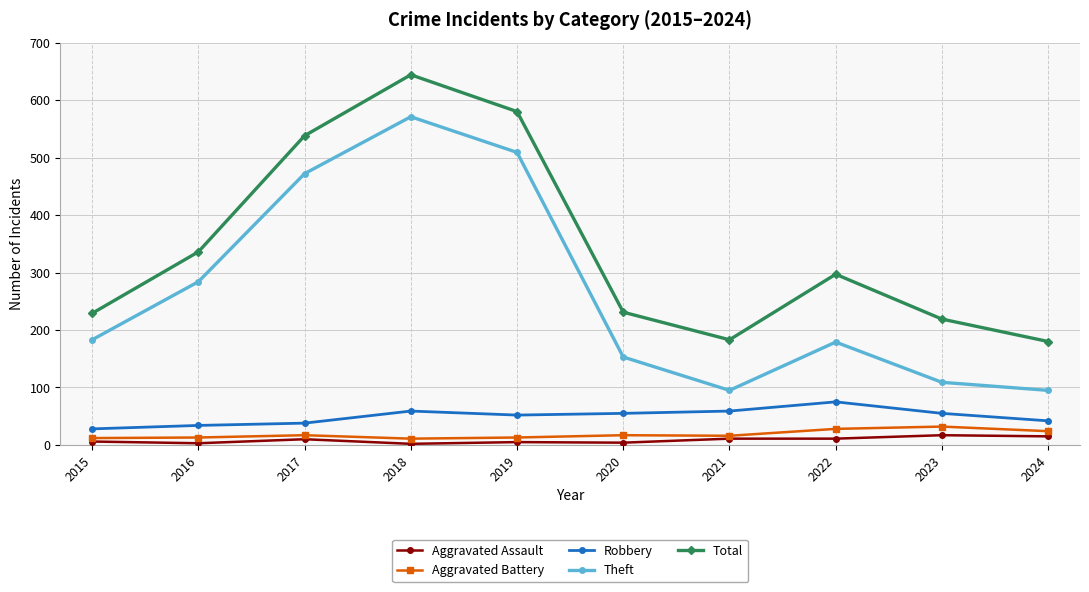

At how many categories does at least one series exceed 575?

2